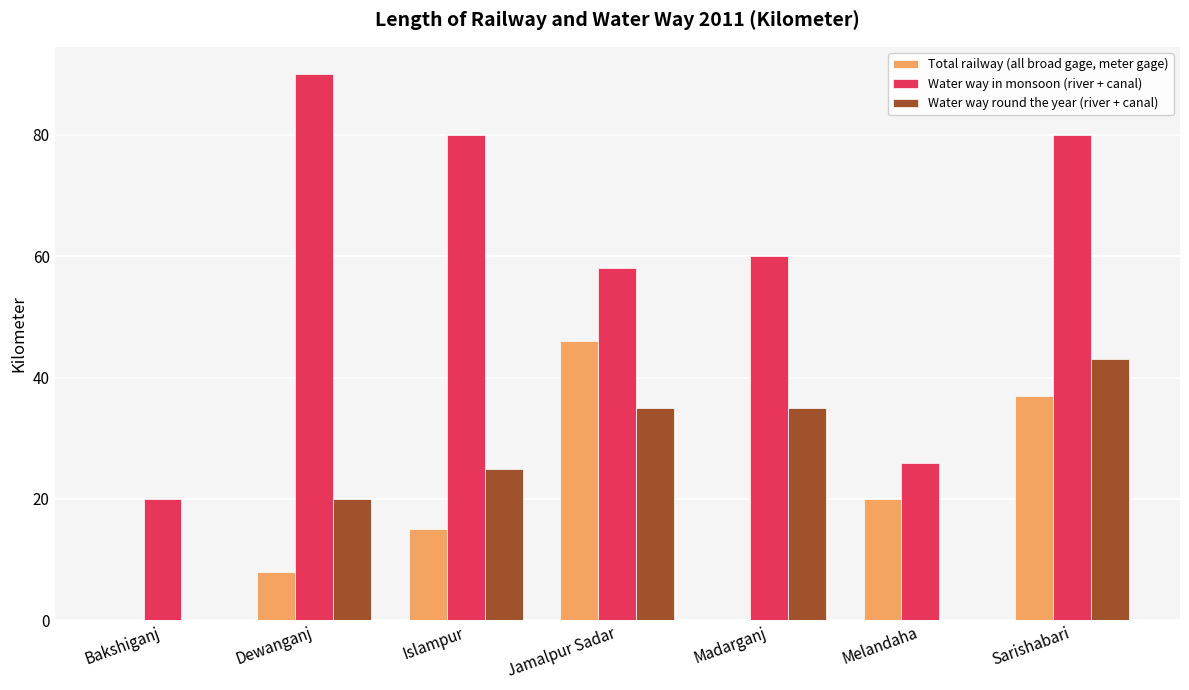

How many distinct data groups are displayed?

3